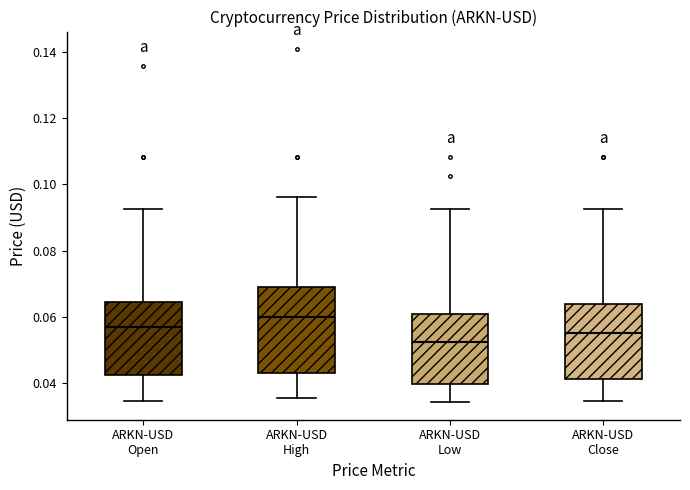

Reading left to right, read every box against the y-axis: the position of its median line, the range the box covers, and the ends of its whiskers. The values are not printed on the chart, so give them approximately, as read against the axis.

ARKN-USD Open: median 0.056, box 0.042 to 0.064, whiskers 0.034 to 0.092
ARKN-USD High: median 0.060, box 0.044 to 0.070, whiskers 0.036 to 0.096
ARKN-USD Low: median 0.052, box 0.040 to 0.060, whiskers 0.034 to 0.092
ARKN-USD Close: median 0.056, box 0.042 to 0.064, whiskers 0.034 to 0.092